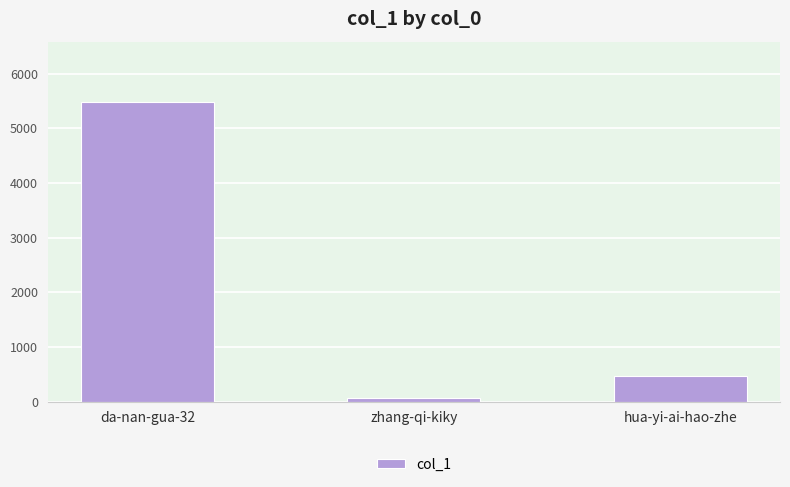

What is the difference between the maximum and second lowest values?

5023